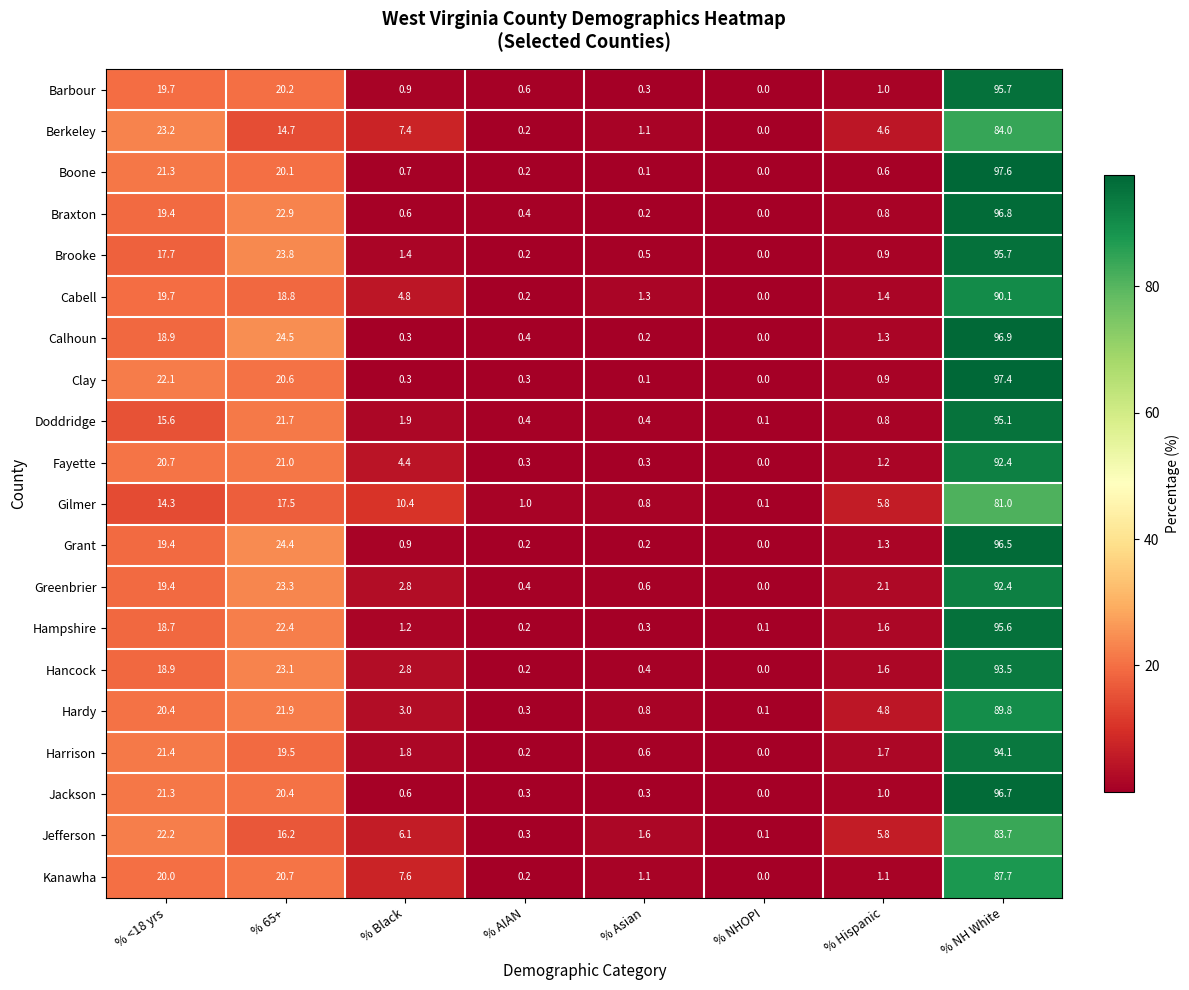

At how many categories does at least one series exceed 22?

3